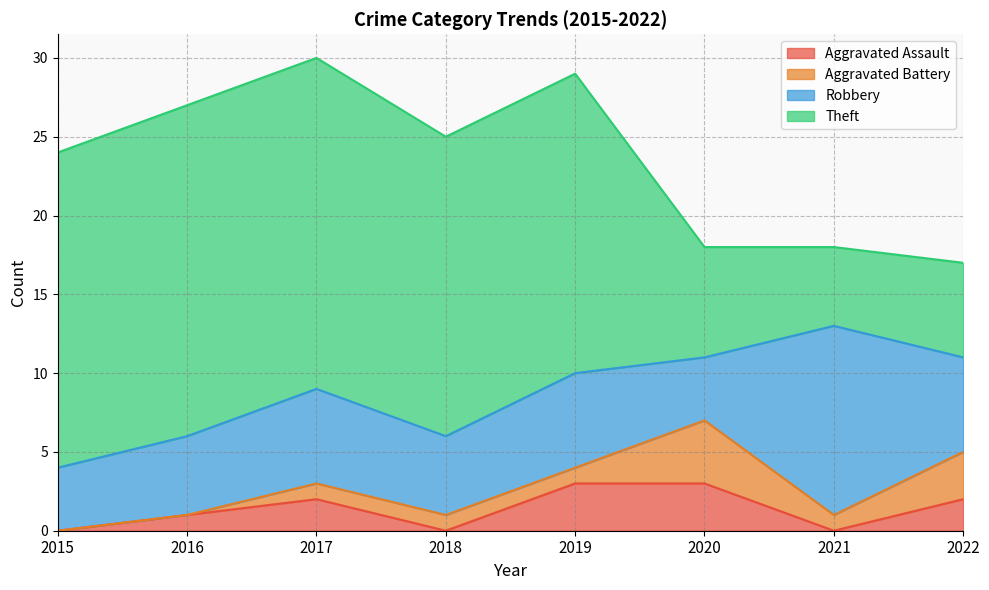

What is the sum of all Aggravated Battery values?

11